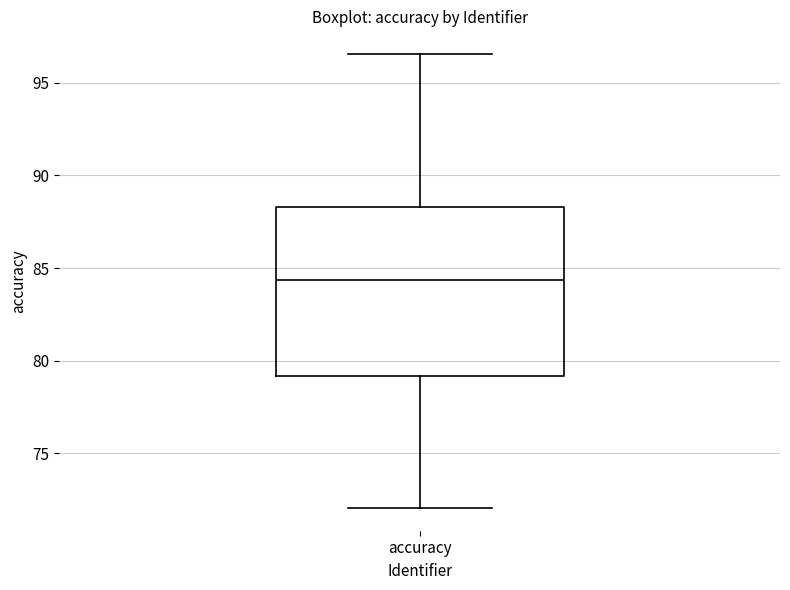

Transcribe this box plot: give where the median line is, the range the box spans, and where the two whiskers end, as read against the y-axis. The values are not printed on the chart, so give them approximately, as read against the axis.

median 84.5, box 79.0 to 88.5, whiskers 72.0 to 96.5